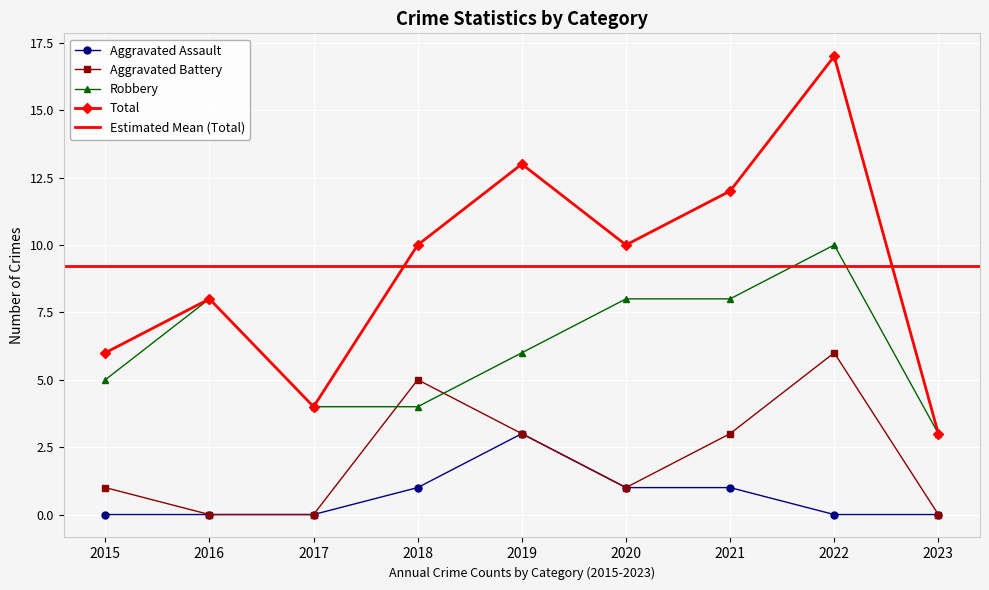

What is the difference between the highest and lowest values at 2018?

9